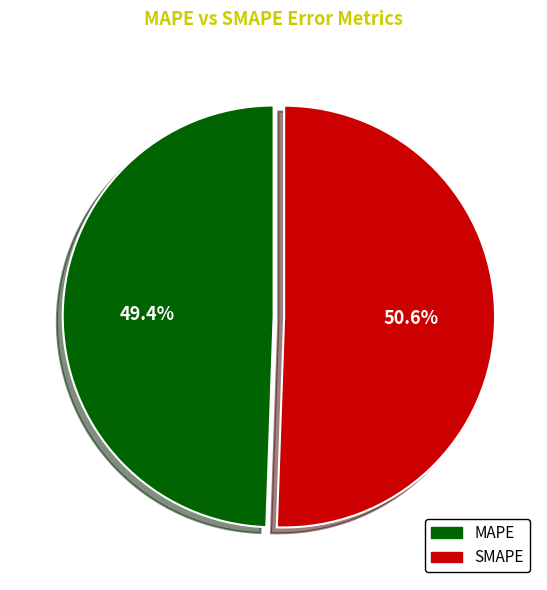

Count the number of slices in the pie.

2